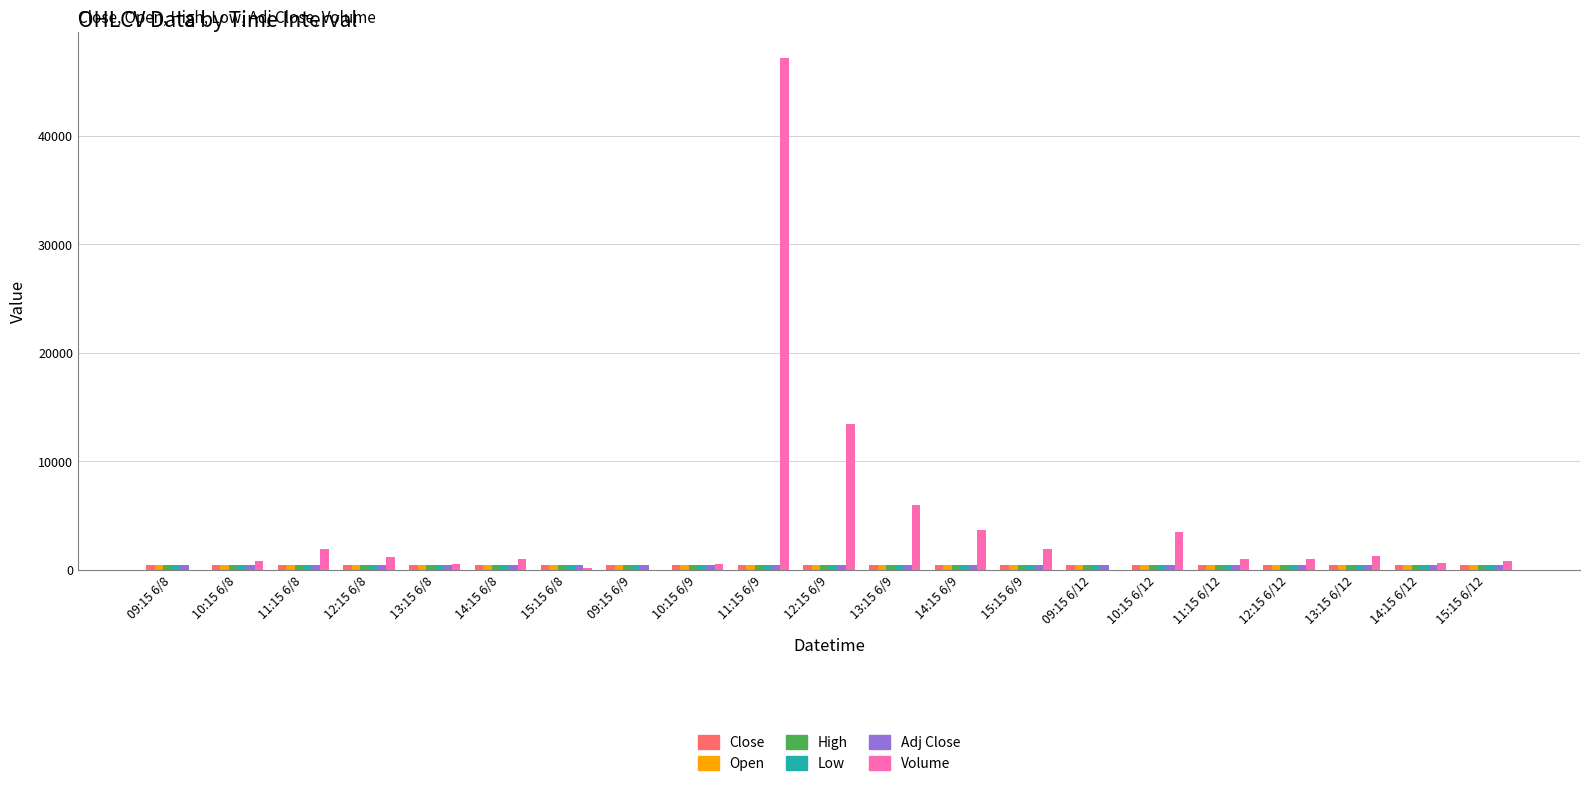

Between 11:15 6/9 and 10:15 6/12, which series saw the biggest shift?

Volume